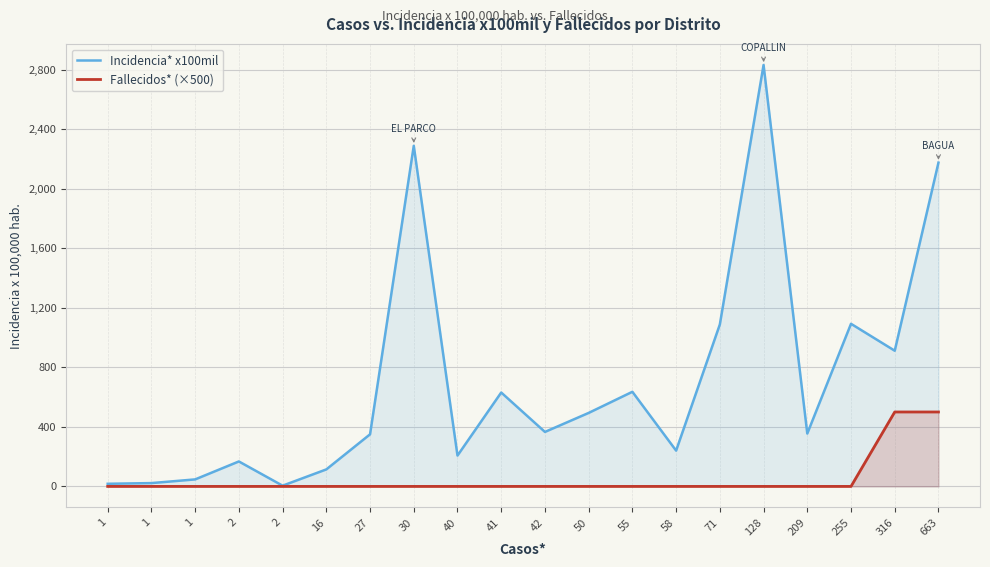

How many data points in Fallecidos* (×500) are above 0?

2